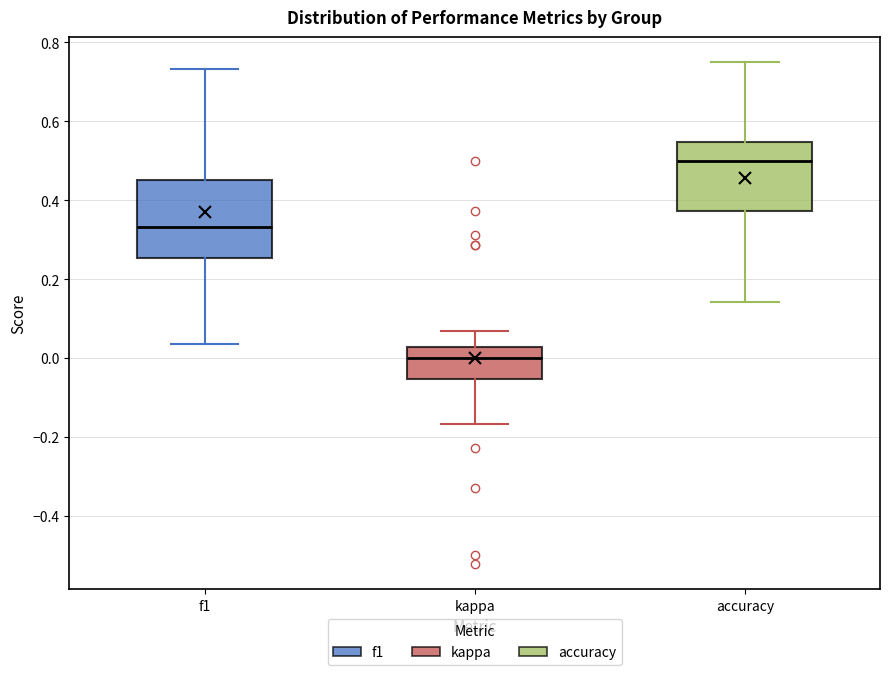

Which box is the tallest, from its lower edge to its upper edge?

f1